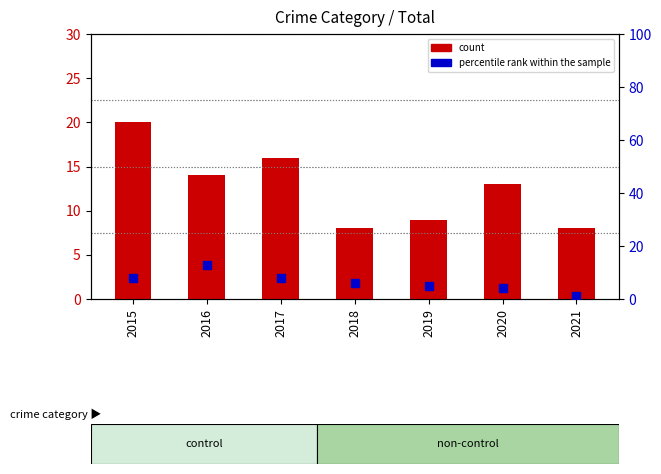

Which series has the largest total across all categories?

count